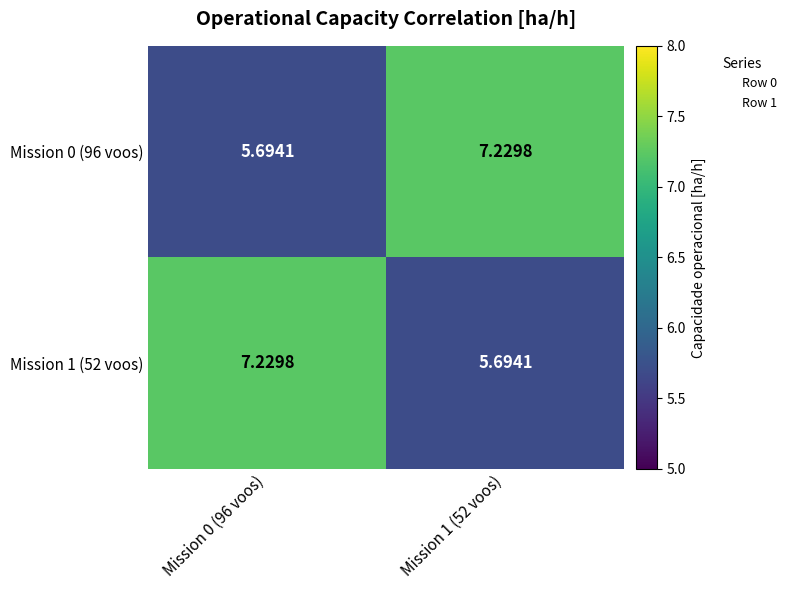

Which series has the widest spread of values?

Mission 0 (96 voos)